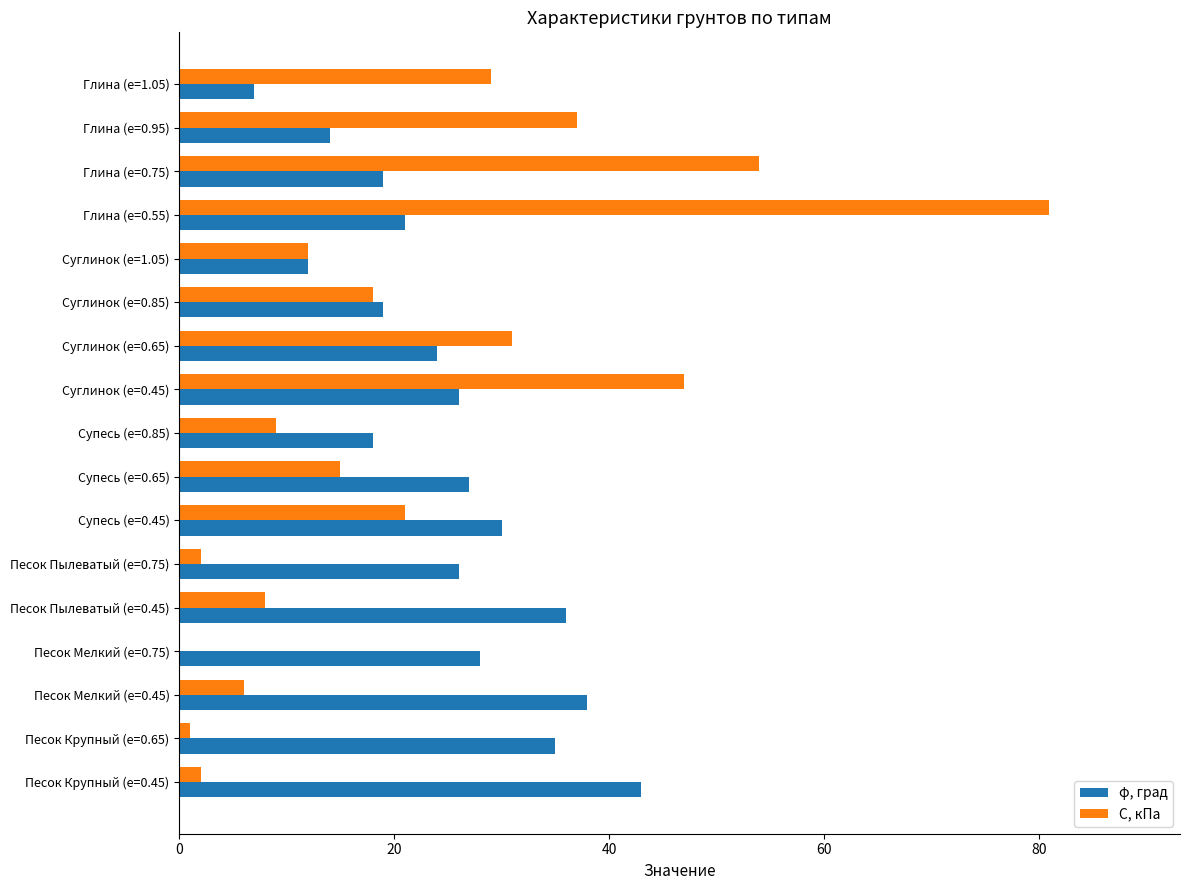

The value of φ, град at Песок Крупный (e=0.65) is 35. True or false?

True